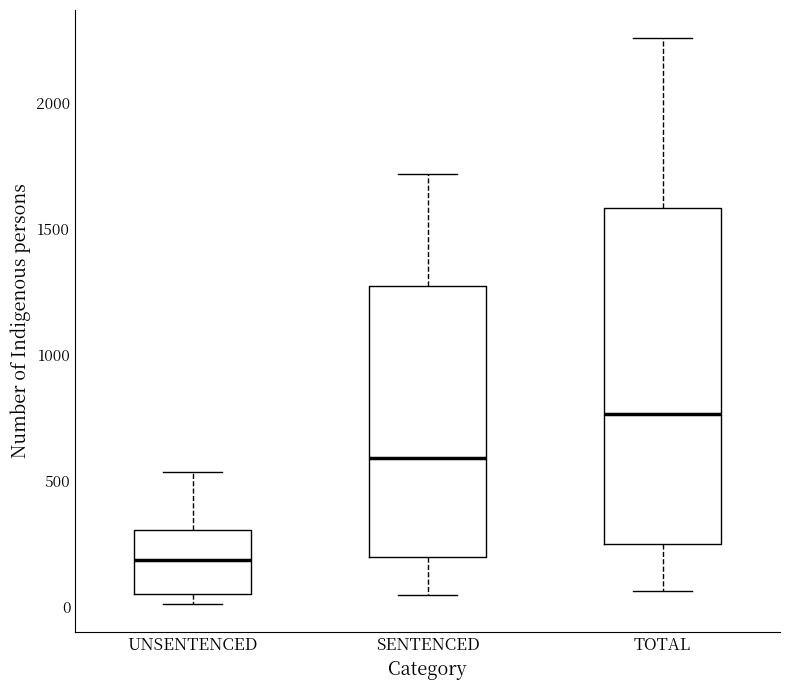

Where does the lower whisker of the box for SENTENCED end on the y-axis? The values are not printed on the chart, so give them approximately, as read against the axis.

50